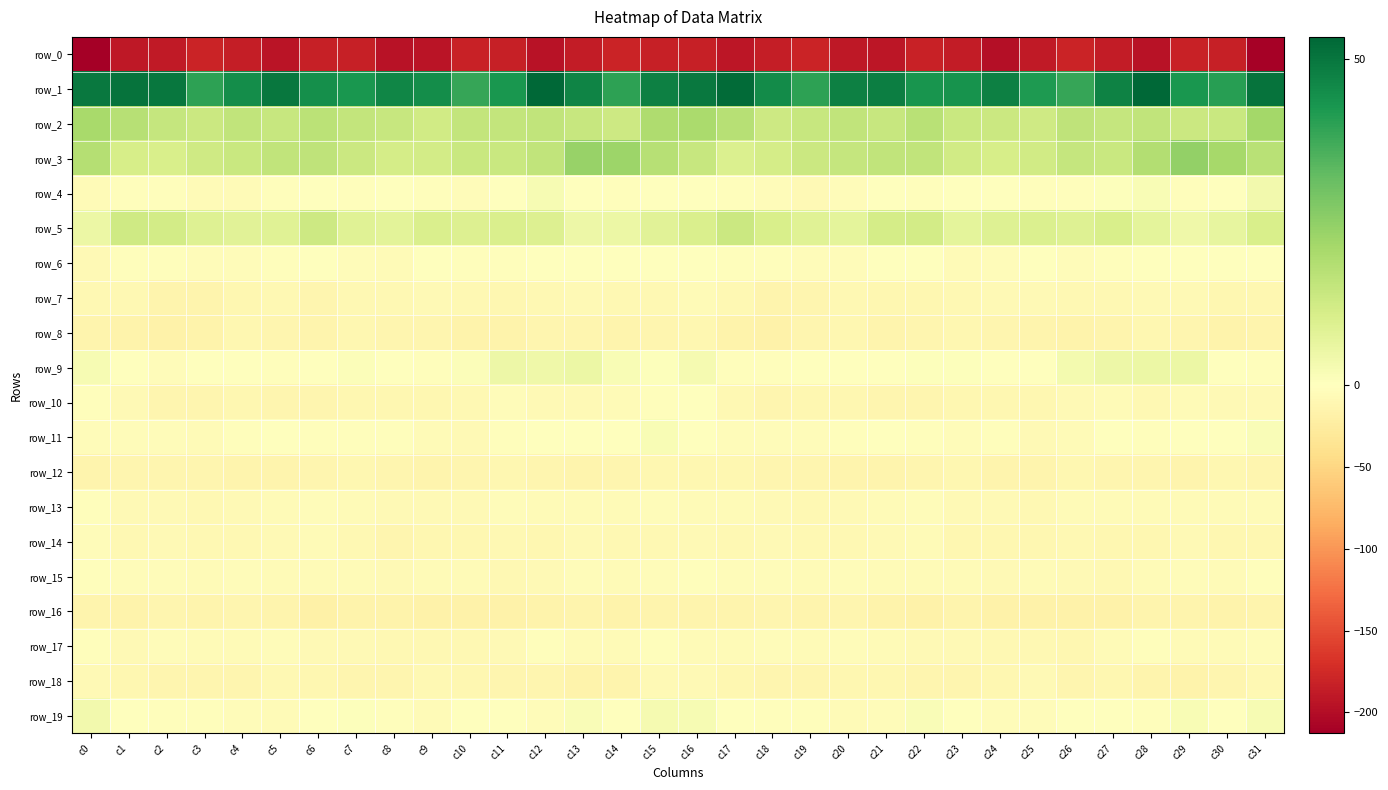

Rank the categories by row_8 value from highest to lowest.

c20, c4, c7, c23, c28, c16, c13, c12, c29, c5, c24, c22, c19, c8, c9, c15, c0, c27, c14, c25, c6, c21, c31, c11, c26, c10, c3, c30, c17, c1, c2, c18